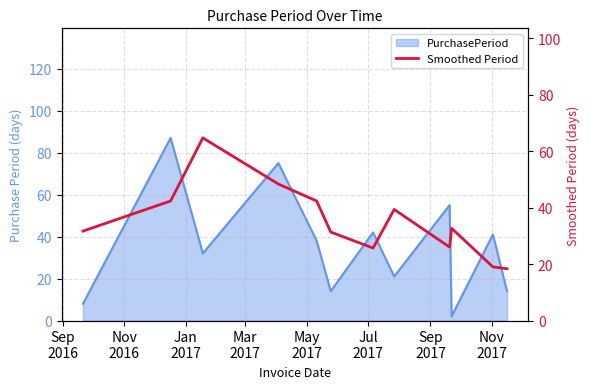

Reading left to right, what are all the values shown in this chart?

31.7	42.3	64.7	48.3	42.3	31.3	25.7	39.3	26.0	32.7	19.0	18.3